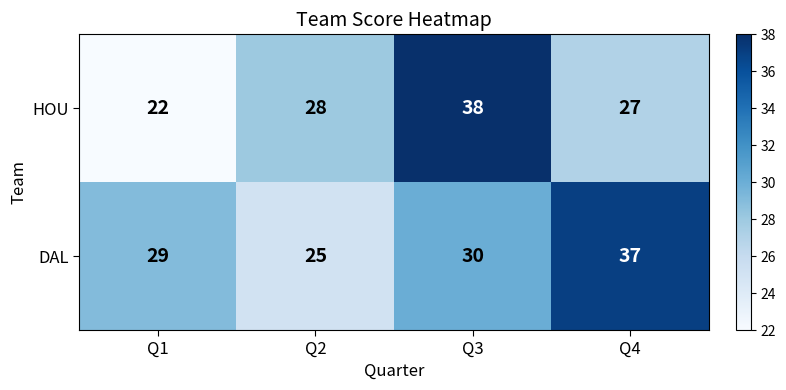

The HOU series shows 28 at Q2. True or false?

True